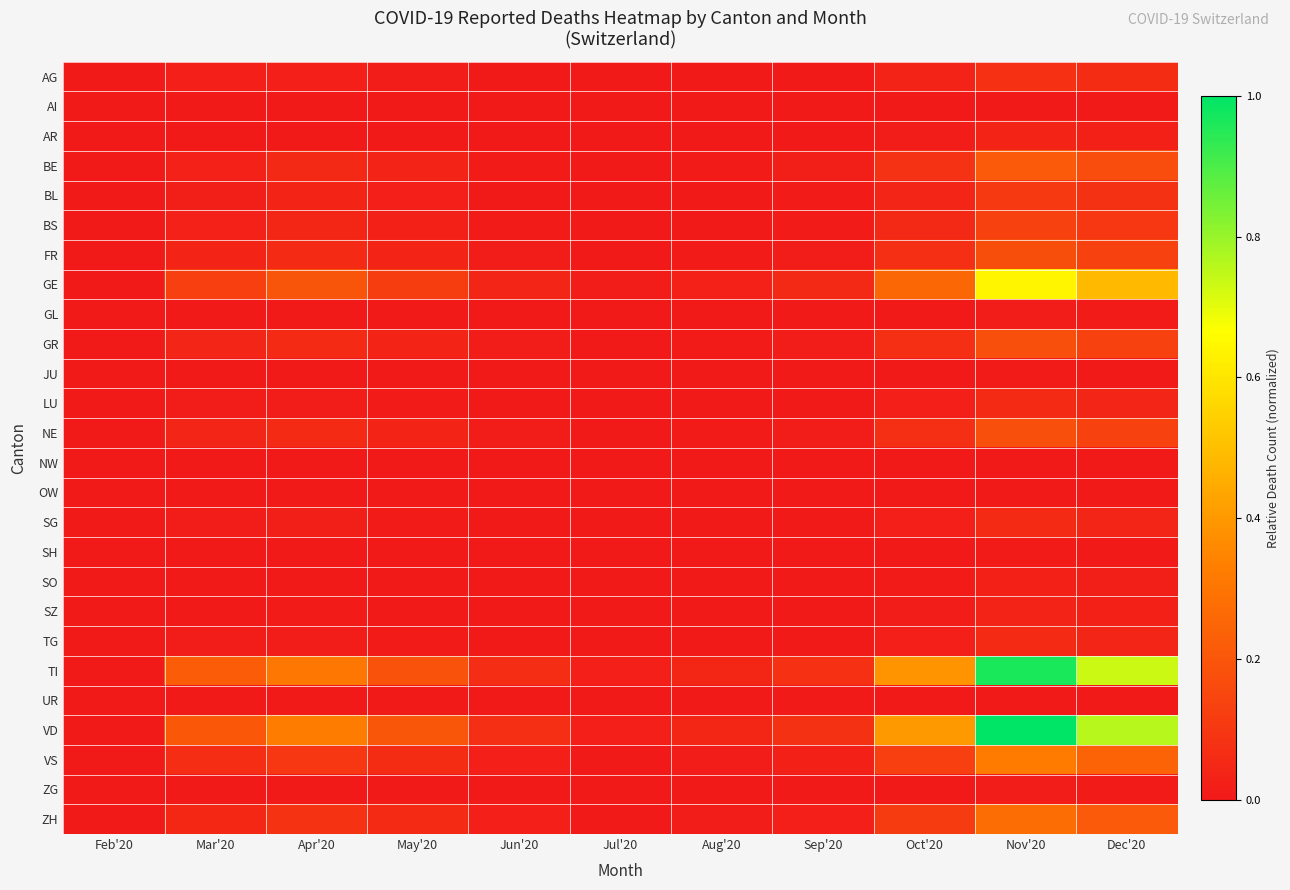

Reading right to left, what are all the values shown in this chart?

AG: Dec'20=0.1	Nov'20=0.1	Oct'20=0.0	Sep'20=0.0	Aug'20=0.0	Jul'20=0.0	Jun'20=0.0	May'20=0.0	Apr'20=0.0	Mar'20=0.0	Feb'20=0.0
AI: Dec'20=0.0	Nov'20=0.0	Oct'20=0.0	Sep'20=0.0	Aug'20=0.0	Jul'20=0.0	Jun'20=0.0	May'20=0.0	Apr'20=0.0	Mar'20=0.0	Feb'20=0.0
AR: Dec'20=0.0	Nov'20=0.0	Oct'20=0.0	Sep'20=0.0	Aug'20=0.0	Jul'20=0.0	Jun'20=0.0	May'20=0.0	Apr'20=0.0	Mar'20=0.0	Feb'20=0.0
BE: Dec'20=0.2	Nov'20=0.2	Oct'20=0.1	Sep'20=0.0	Aug'20=0.0	Jul'20=0.0	Jun'20=0.0	May'20=0.0	Apr'20=0.1	Mar'20=0.0	Feb'20=0.0
BL: Dec'20=0.1	Nov'20=0.1	Oct'20=0.0	Sep'20=0.0	Aug'20=0.0	Jul'20=0.0	Jun'20=0.0	May'20=0.0	Apr'20=0.0	Mar'20=0.0	Feb'20=0.0
BS: Dec'20=0.1	Nov'20=0.1	Oct'20=0.1	Sep'20=0.0	Aug'20=0.0	Jul'20=0.0	Jun'20=0.0	May'20=0.0	Apr'20=0.0	Mar'20=0.0	Feb'20=0.0
FR: Dec'20=0.1	Nov'20=0.2	Oct'20=0.1	Sep'20=0.0	Aug'20=0.0	Jul'20=0.0	Jun'20=0.0	May'20=0.0	Apr'20=0.1	Mar'20=0.0	Feb'20=0.0
GE: Dec'20=0.5	Nov'20=0.6	Oct'20=0.3	Sep'20=0.1	Aug'20=0.0	Jul'20=0.0	Jun'20=0.0	May'20=0.1	Apr'20=0.2	Mar'20=0.1	Feb'20=0.0
GL: Dec'20=0.0	Nov'20=0.0	Oct'20=0.0	Sep'20=0.0	Aug'20=0.0	Jul'20=0.0	Jun'20=0.0	May'20=0.0	Apr'20=0.0	Mar'20=0.0	Feb'20=0.0
GR: Dec'20=0.1	Nov'20=0.2	Oct'20=0.1	Sep'20=0.0	Aug'20=0.0	Jul'20=0.0	Jun'20=0.0	May'20=0.0	Apr'20=0.1	Mar'20=0.0	Feb'20=0.0
JU: Dec'20=0.0	Nov'20=0.0	Oct'20=0.0	Sep'20=0.0	Aug'20=0.0	Jul'20=0.0	Jun'20=0.0	May'20=0.0	Apr'20=0.0	Mar'20=0.0	Feb'20=0.0
LU: Dec'20=0.0	Nov'20=0.1	Oct'20=0.0	Sep'20=0.0	Aug'20=0.0	Jul'20=0.0	Jun'20=0.0	May'20=0.0	Apr'20=0.0	Mar'20=0.0	Feb'20=0.0
NE: Dec'20=0.1	Nov'20=0.2	Oct'20=0.1	Sep'20=0.0	Aug'20=0.0	Jul'20=0.0	Jun'20=0.0	May'20=0.0	Apr'20=0.1	Mar'20=0.0	Feb'20=0.0
NW: Dec'20=0.0	Nov'20=0.0	Oct'20=0.0	Sep'20=0.0	Aug'20=0.0	Jul'20=0.0	Jun'20=0.0	May'20=0.0	Apr'20=0.0	Mar'20=0.0	Feb'20=0.0
OW: Dec'20=0.0	Nov'20=0.0	Oct'20=0.0	Sep'20=0.0	Aug'20=0.0	Jul'20=0.0	Jun'20=0.0	May'20=0.0	Apr'20=0.0	Mar'20=0.0	Feb'20=0.0
SG: Dec'20=0.0	Nov'20=0.1	Oct'20=0.0	Sep'20=0.0	Aug'20=0.0	Jul'20=0.0	Jun'20=0.0	May'20=0.0	Apr'20=0.0	Mar'20=0.0	Feb'20=0.0
SH: Dec'20=0.0	Nov'20=0.0	Oct'20=0.0	Sep'20=0.0	Aug'20=0.0	Jul'20=0.0	Jun'20=0.0	May'20=0.0	Apr'20=0.0	Mar'20=0.0	Feb'20=0.0
SO: Dec'20=0.0	Nov'20=0.0	Oct'20=0.0	Sep'20=0.0	Aug'20=0.0	Jul'20=0.0	Jun'20=0.0	May'20=0.0	Apr'20=0.0	Mar'20=0.0	Feb'20=0.0
SZ: Dec'20=0.0	Nov'20=0.0	Oct'20=0.0	Sep'20=0.0	Aug'20=0.0	Jul'20=0.0	Jun'20=0.0	May'20=0.0	Apr'20=0.0	Mar'20=0.0	Feb'20=0.0
TG: Dec'20=0.0	Nov'20=0.1	Oct'20=0.0	Sep'20=0.0	Aug'20=0.0	Jul'20=0.0	Jun'20=0.0	May'20=0.0	Apr'20=0.0	Mar'20=0.0	Feb'20=0.0
TI: Dec'20=0.7	Nov'20=1.0	Oct'20=0.4	Sep'20=0.1	Aug'20=0.0	Jul'20=0.0	Jun'20=0.1	May'20=0.2	Apr'20=0.3	Mar'20=0.2	Feb'20=0.0
UR: Dec'20=0.0	Nov'20=0.0	Oct'20=0.0	Sep'20=0.0	Aug'20=0.0	Jul'20=0.0	Jun'20=0.0	May'20=0.0	Apr'20=0.0	Mar'20=0.0	Feb'20=0.0
VD: Dec'20=0.8	Nov'20=1.0	Oct'20=0.4	Sep'20=0.1	Aug'20=0.0	Jul'20=0.0	Jun'20=0.1	May'20=0.2	Apr'20=0.3	Mar'20=0.2	Feb'20=0.0
VS: Dec'20=0.2	Nov'20=0.3	Oct'20=0.1	Sep'20=0.0	Aug'20=0.0	Jul'20=0.0	Jun'20=0.0	May'20=0.1	Apr'20=0.1	Mar'20=0.1	Feb'20=0.0
ZG: Dec'20=0.0	Nov'20=0.0	Oct'20=0.0	Sep'20=0.0	Aug'20=0.0	Jul'20=0.0	Jun'20=0.0	May'20=0.0	Apr'20=0.0	Mar'20=0.0	Feb'20=0.0
ZH: Dec'20=0.2	Nov'20=0.3	Oct'20=0.1	Sep'20=0.0	Aug'20=0.0	Jul'20=0.0	Jun'20=0.0	May'20=0.1	Apr'20=0.1	Mar'20=0.1	Feb'20=0.0